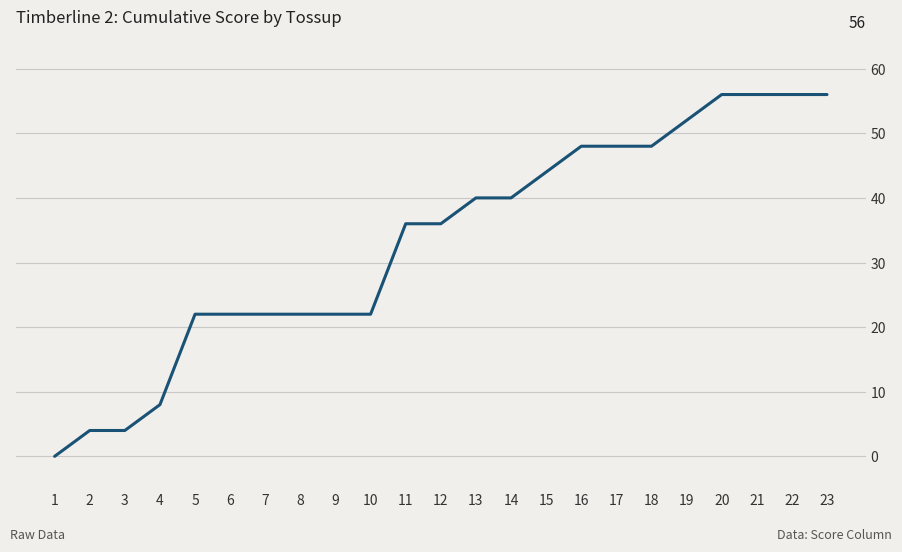

Reading left to right, what are all the values shown in this chart?

0	4	4	8	22	22	22	22	22	22	36	36	40	40	44	48	48	48	52	56	56	56	56